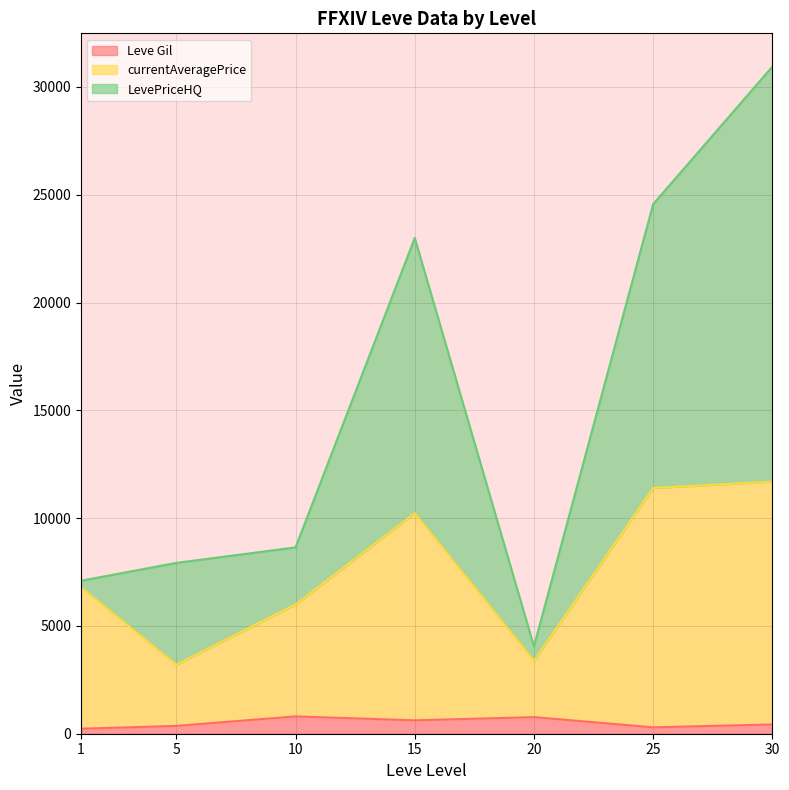

What is the maximum value for Leve Gil?

803.3